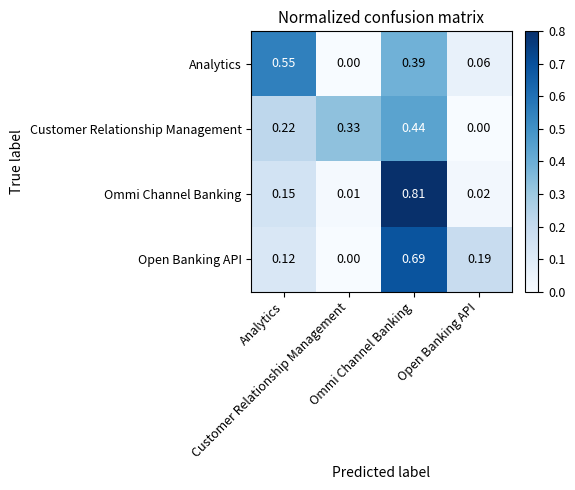

Which series changed the most between Customer Relationship Management and Open Banking API?

Customer Relationship Management